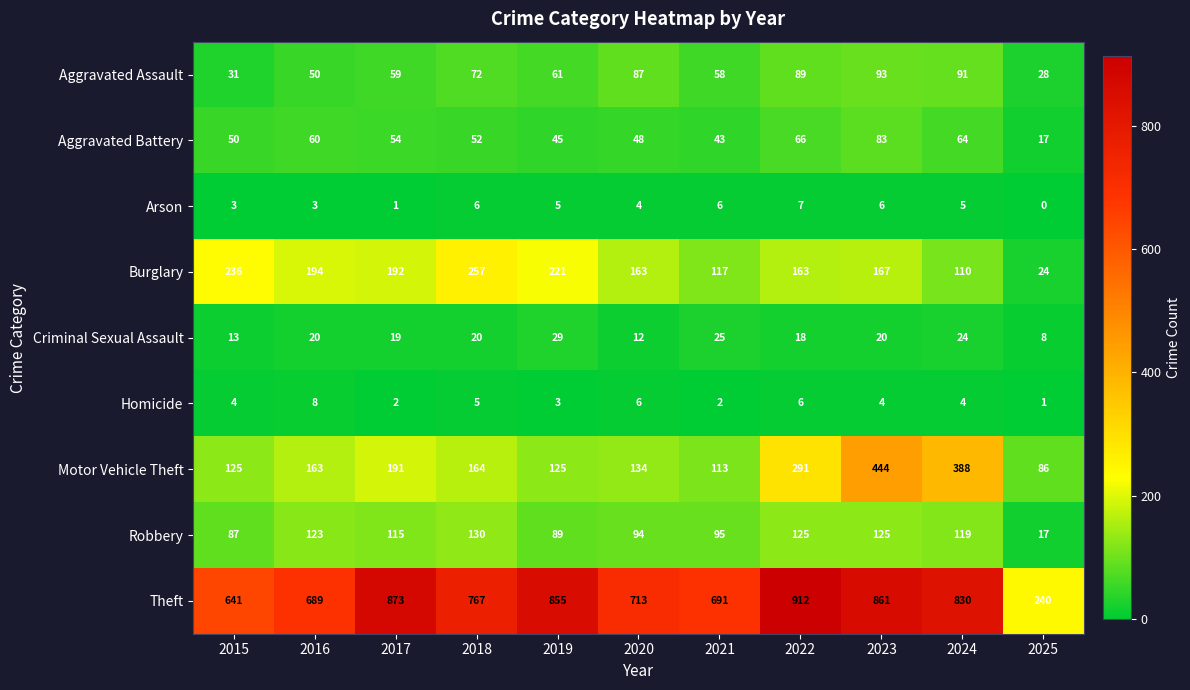

How many series are shown in this chart?

9